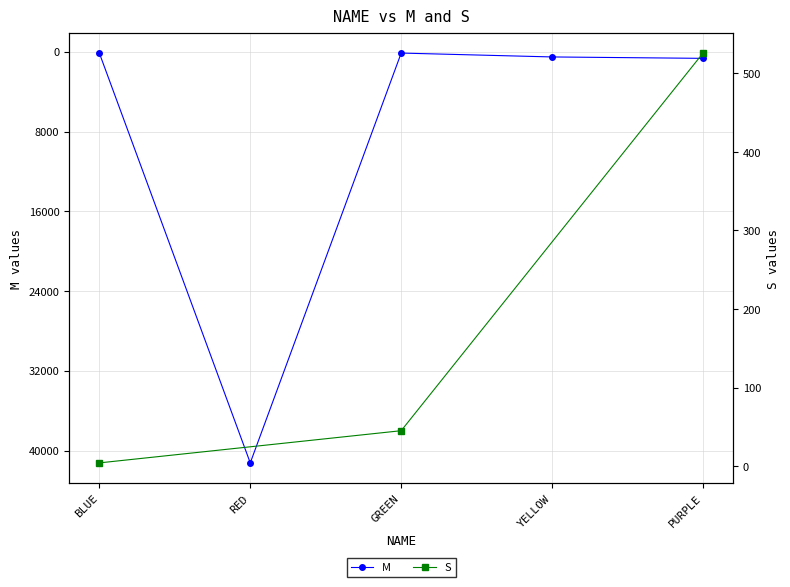

Where is the data nearest to the value 20682?

PURPLE